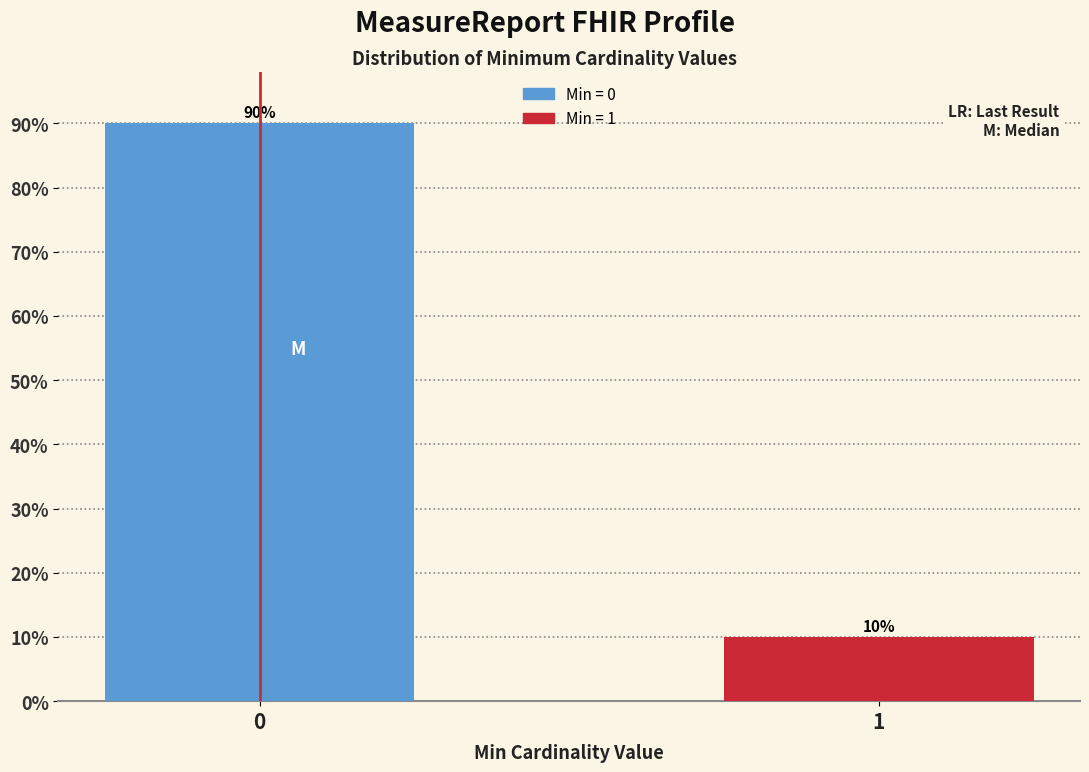

Reading left to right, what are all the values shown in this chart?

0=90	1=10